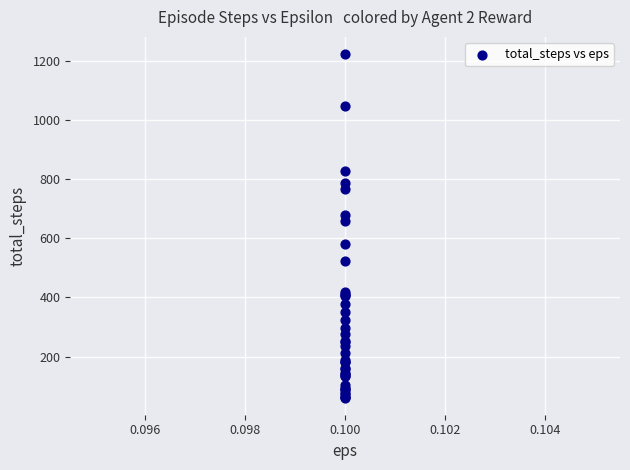

What Y value in the scatter plot is closest to 642?

657